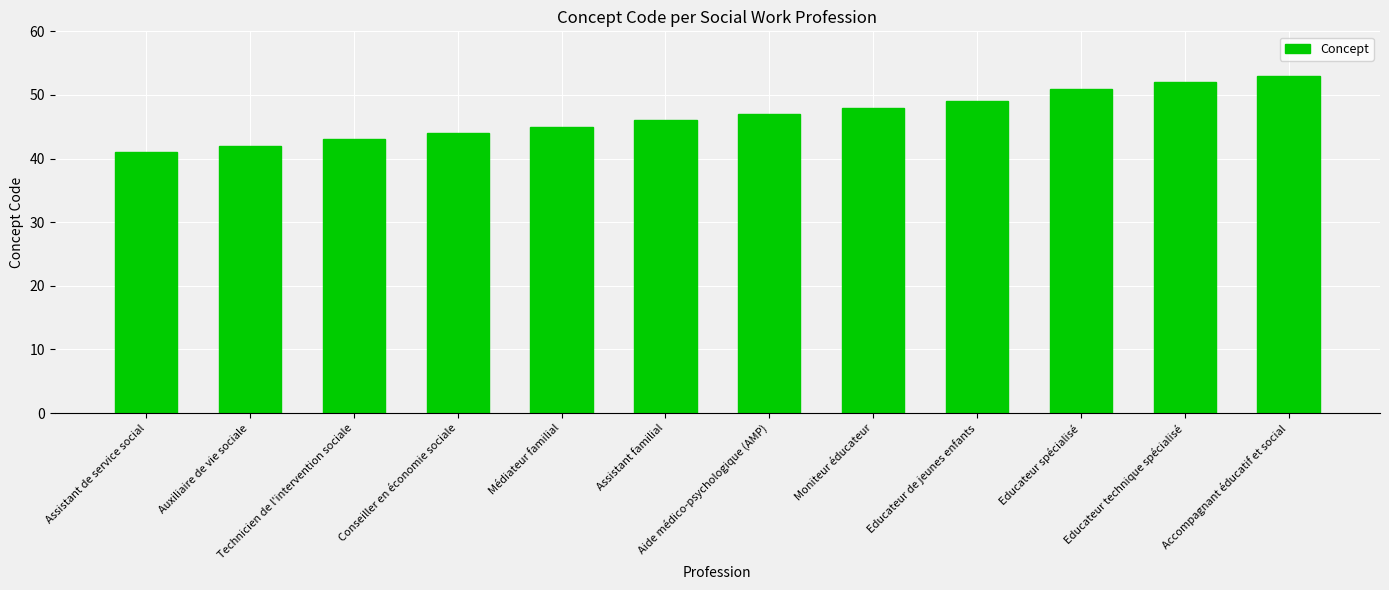

At which label is the value closest to 47?

Aide médico-psychologique (AMP)